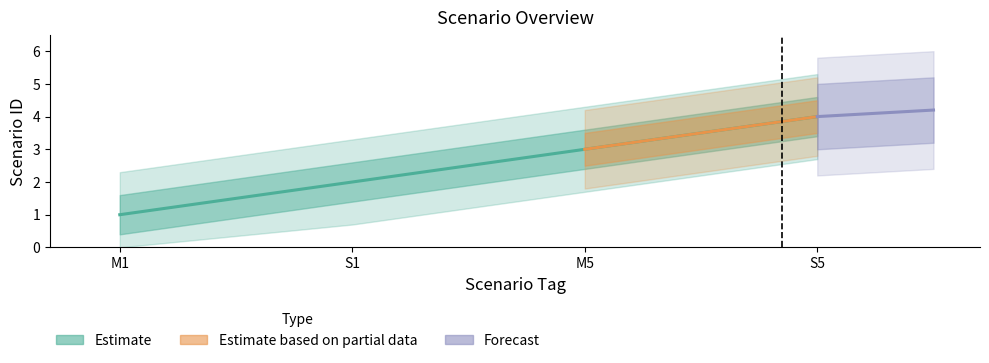

What is the change in value from S1 to M5?

+1